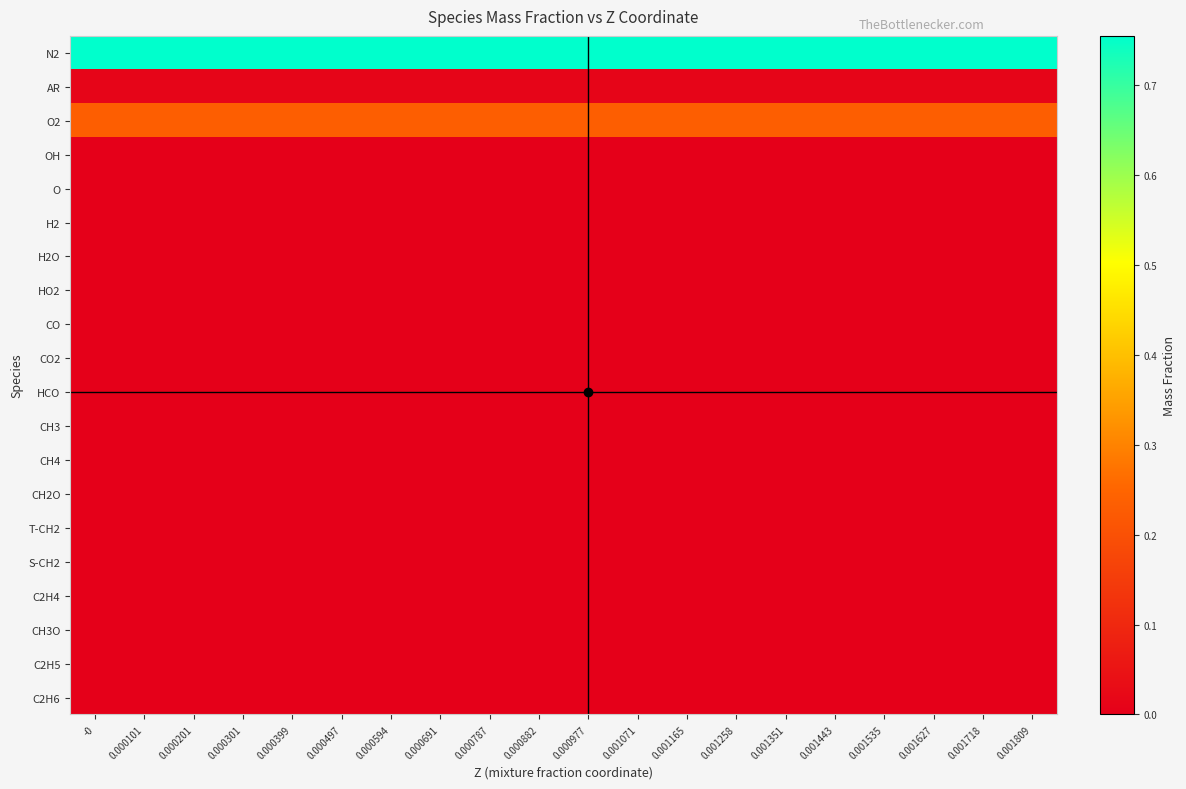

Reading left to right, transcribe all the data shown in this chart.

N2: -0=0.8	0.000101=0.8	0.000201=0.8	0.000301=0.8	0.000399=0.8	0.000497=0.8	0.000594=0.8	0.000691=0.8	0.000787=0.8	0.000882=0.8	0.000977=0.8	0.001071=0.8	0.001165=0.8	0.001258=0.8	0.001351=0.8	0.001443=0.8	0.001535=0.8	0.001627=0.8	0.001718=0.8	0.001809=0.8
AR: -0=0.0	0.000101=0.0	0.000201=0.0	0.000301=0.0	0.000399=0.0	0.000497=0.0	0.000594=0.0	0.000691=0.0	0.000787=0.0	0.000882=0.0	0.000977=0.0	0.001071=0.0	0.001165=0.0	0.001258=0.0	0.001351=0.0	0.001443=0.0	0.001535=0.0	0.001627=0.0	0.001718=0.0	0.001809=0.0
O2: -0=0.2	0.000101=0.2	0.000201=0.2	0.000301=0.2	0.000399=0.2	0.000497=0.2	0.000594=0.2	0.000691=0.2	0.000787=0.2	0.000882=0.2	0.000977=0.2	0.001071=0.2	0.001165=0.2	0.001258=0.2	0.001351=0.2	0.001443=0.2	0.001535=0.2	0.001627=0.2	0.001718=0.2	0.001809=0.2
OH: -0=0.0	0.000101=0.0	0.000201=0.0	0.000301=0.0	0.000399=0.0	0.000497=0.0	0.000594=0.0	0.000691=0.0	0.000787=0.0	0.000882=0.0	0.000977=0.0	0.001071=0.0	0.001165=0.0	0.001258=0.0	0.001351=0.0	0.001443=0.0	0.001535=0.0	0.001627=0.0	0.001718=0.0	0.001809=0.0
O: -0=0.0	0.000101=0.0	0.000201=0.0	0.000301=0.0	0.000399=0.0	0.000497=0.0	0.000594=0.0	0.000691=0.0	0.000787=0.0	0.000882=0.0	0.000977=0.0	0.001071=0.0	0.001165=0.0	0.001258=0.0	0.001351=0.0	0.001443=0.0	0.001535=0.0	0.001627=0.0	0.001718=0.0	0.001809=0.0
H2: -0=0.0	0.000101=0.0	0.000201=0.0	0.000301=0.0	0.000399=0.0	0.000497=0.0	0.000594=0.0	0.000691=0.0	0.000787=0.0	0.000882=0.0	0.000977=0.0	0.001071=0.0	0.001165=0.0	0.001258=0.0	0.001351=0.0	0.001443=0.0	0.001535=0.0	0.001627=0.0	0.001718=0.0	0.001809=0.0
H2O: -0=0.0	0.000101=0.0	0.000201=0.0	0.000301=0.0	0.000399=0.0	0.000497=0.0	0.000594=0.0	0.000691=0.0	0.000787=0.0	0.000882=0.0	0.000977=0.0	0.001071=0.0	0.001165=0.0	0.001258=0.0	0.001351=0.0	0.001443=0.0	0.001535=0.0	0.001627=0.0	0.001718=0.0	0.001809=0.0
HO2: -0=0.0	0.000101=0.0	0.000201=0.0	0.000301=0.0	0.000399=0.0	0.000497=0.0	0.000594=0.0	0.000691=0.0	0.000787=0.0	0.000882=0.0	0.000977=0.0	0.001071=0.0	0.001165=0.0	0.001258=0.0	0.001351=0.0	0.001443=0.0	0.001535=0.0	0.001627=0.0	0.001718=0.0	0.001809=0.0
CO: -0=0.0	0.000101=0.0	0.000201=0.0	0.000301=0.0	0.000399=0.0	0.000497=0.0	0.000594=0.0	0.000691=0.0	0.000787=0.0	0.000882=0.0	0.000977=0.0	0.001071=0.0	0.001165=0.0	0.001258=0.0	0.001351=0.0	0.001443=0.0	0.001535=0.0	0.001627=0.0	0.001718=0.0	0.001809=0.0
CO2: -0=0.0	0.000101=0.0	0.000201=0.0	0.000301=0.0	0.000399=0.0	0.000497=0.0	0.000594=0.0	0.000691=0.0	0.000787=0.0	0.000882=0.0	0.000977=0.0	0.001071=0.0	0.001165=0.0	0.001258=0.0	0.001351=0.0	0.001443=0.0	0.001535=0.0	0.001627=0.0	0.001718=0.0	0.001809=0.0
HCO: -0=0.0	0.000101=0.0	0.000201=0.0	0.000301=0.0	0.000399=0.0	0.000497=0.0	0.000594=0.0	0.000691=0.0	0.000787=0.0	0.000882=0.0	0.000977=0.0	0.001071=0.0	0.001165=0.0	0.001258=0.0	0.001351=0.0	0.001443=0.0	0.001535=0.0	0.001627=0.0	0.001718=0.0	0.001809=0.0
CH3: -0=0.0	0.000101=0.0	0.000201=0.0	0.000301=0.0	0.000399=0.0	0.000497=0.0	0.000594=0.0	0.000691=0.0	0.000787=0.0	0.000882=0.0	0.000977=0.0	0.001071=0.0	0.001165=0.0	0.001258=0.0	0.001351=0.0	0.001443=0.0	0.001535=0.0	0.001627=0.0	0.001718=0.0	0.001809=0.0
CH4: -0=0.0	0.000101=0.0	0.000201=0.0	0.000301=0.0	0.000399=0.0	0.000497=0.0	0.000594=0.0	0.000691=0.0	0.000787=0.0	0.000882=0.0	0.000977=0.0	0.001071=0.0	0.001165=0.0	0.001258=0.0	0.001351=0.0	0.001443=0.0	0.001535=0.0	0.001627=0.0	0.001718=0.0	0.001809=0.0
CH2O: -0=0.0	0.000101=0.0	0.000201=0.0	0.000301=0.0	0.000399=0.0	0.000497=0.0	0.000594=0.0	0.000691=0.0	0.000787=0.0	0.000882=0.0	0.000977=0.0	0.001071=0.0	0.001165=0.0	0.001258=0.0	0.001351=0.0	0.001443=0.0	0.001535=0.0	0.001627=0.0	0.001718=0.0	0.001809=0.0
T-CH2: -0=0.0	0.000101=0.0	0.000201=0.0	0.000301=0.0	0.000399=0.0	0.000497=0.0	0.000594=0.0	0.000691=0.0	0.000787=0.0	0.000882=0.0	0.000977=0.0	0.001071=0.0	0.001165=0.0	0.001258=0.0	0.001351=0.0	0.001443=0.0	0.001535=0.0	0.001627=0.0	0.001718=0.0	0.001809=0.0
S-CH2: -0=0.0	0.000101=0.0	0.000201=0.0	0.000301=0.0	0.000399=0.0	0.000497=0.0	0.000594=0.0	0.000691=0.0	0.000787=0.0	0.000882=0.0	0.000977=0.0	0.001071=0.0	0.001165=0.0	0.001258=0.0	0.001351=0.0	0.001443=0.0	0.001535=0.0	0.001627=0.0	0.001718=0.0	0.001809=0.0
C2H4: -0=0.0	0.000101=0.0	0.000201=0.0	0.000301=0.0	0.000399=0.0	0.000497=0.0	0.000594=0.0	0.000691=0.0	0.000787=0.0	0.000882=0.0	0.000977=0.0	0.001071=0.0	0.001165=0.0	0.001258=0.0	0.001351=0.0	0.001443=0.0	0.001535=0.0	0.001627=0.0	0.001718=0.0	0.001809=0.0
CH3O: -0=0.0	0.000101=0.0	0.000201=0.0	0.000301=0.0	0.000399=0.0	0.000497=0.0	0.000594=0.0	0.000691=0.0	0.000787=0.0	0.000882=0.0	0.000977=0.0	0.001071=0.0	0.001165=0.0	0.001258=0.0	0.001351=0.0	0.001443=0.0	0.001535=0.0	0.001627=0.0	0.001718=0.0	0.001809=0.0
C2H5: -0=0.0	0.000101=0.0	0.000201=0.0	0.000301=0.0	0.000399=0.0	0.000497=0.0	0.000594=0.0	0.000691=0.0	0.000787=0.0	0.000882=0.0	0.000977=0.0	0.001071=0.0	0.001165=0.0	0.001258=0.0	0.001351=0.0	0.001443=0.0	0.001535=0.0	0.001627=0.0	0.001718=0.0	0.001809=0.0
C2H6: -0=0.0	0.000101=0.0	0.000201=0.0	0.000301=0.0	0.000399=0.0	0.000497=0.0	0.000594=0.0	0.000691=0.0	0.000787=0.0	0.000882=0.0	0.000977=0.0	0.001071=0.0	0.001165=0.0	0.001258=0.0	0.001351=0.0	0.001443=0.0	0.001535=0.0	0.001627=0.0	0.001718=0.0	0.001809=0.0